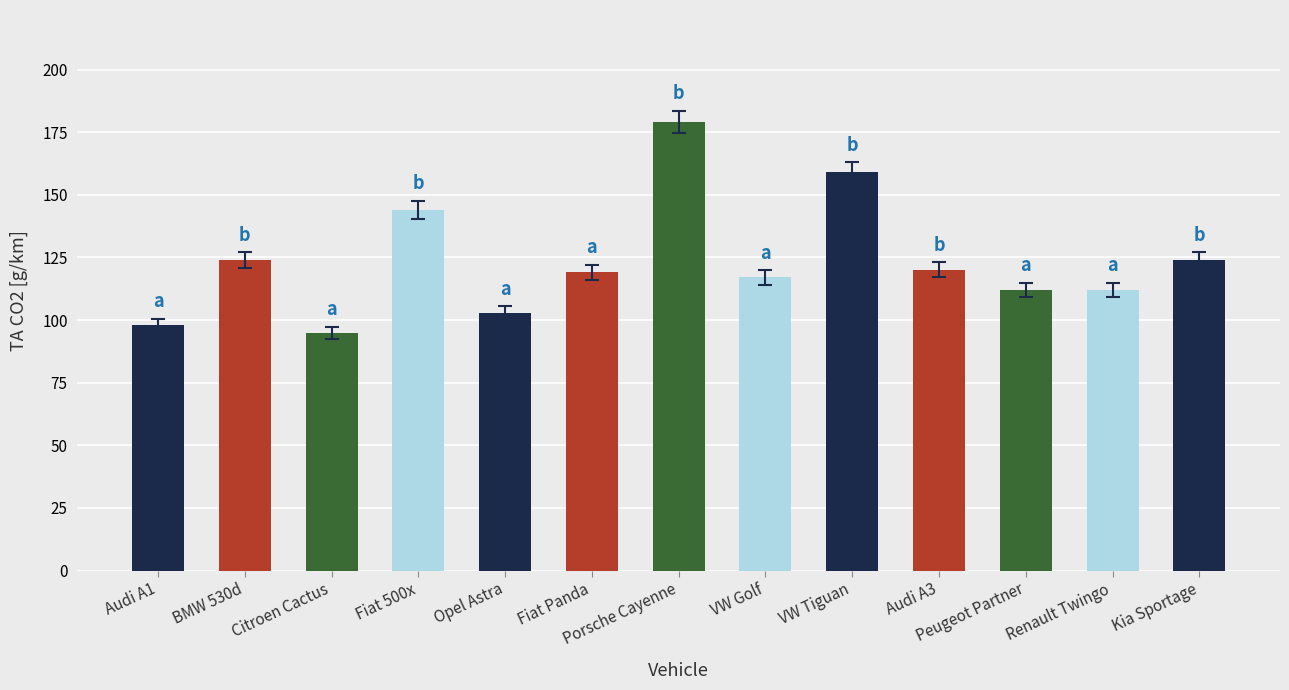

Is it true that the value at Audi A1 is 61.1?

False